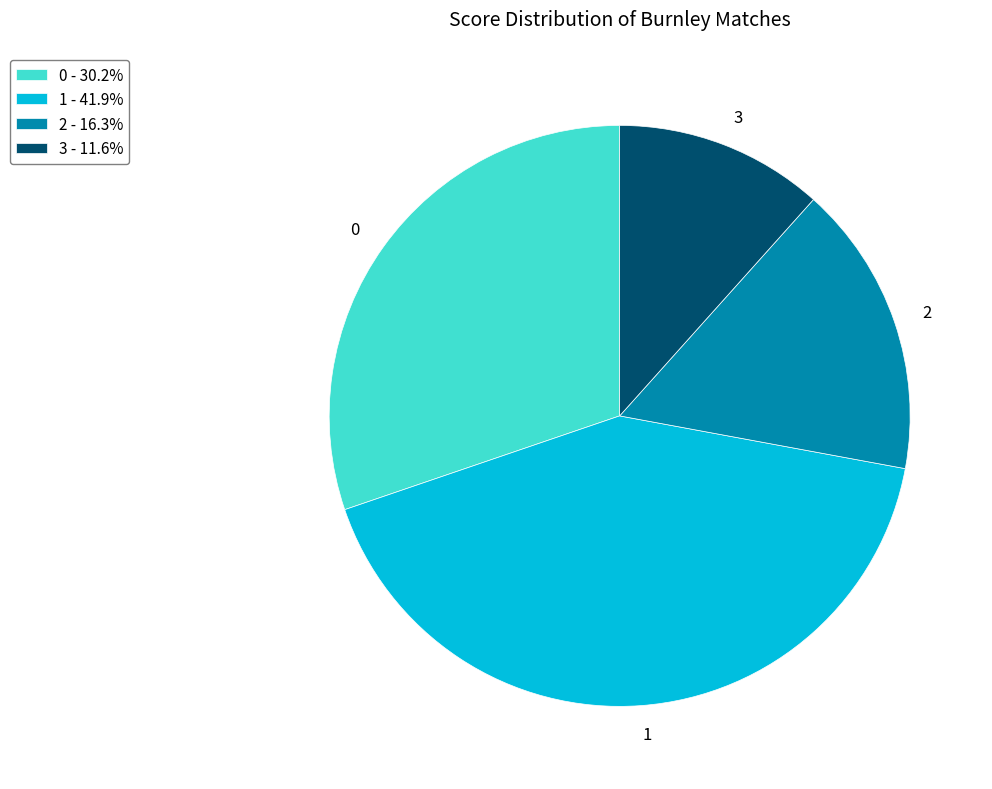

How many segments does this pie chart have?

4